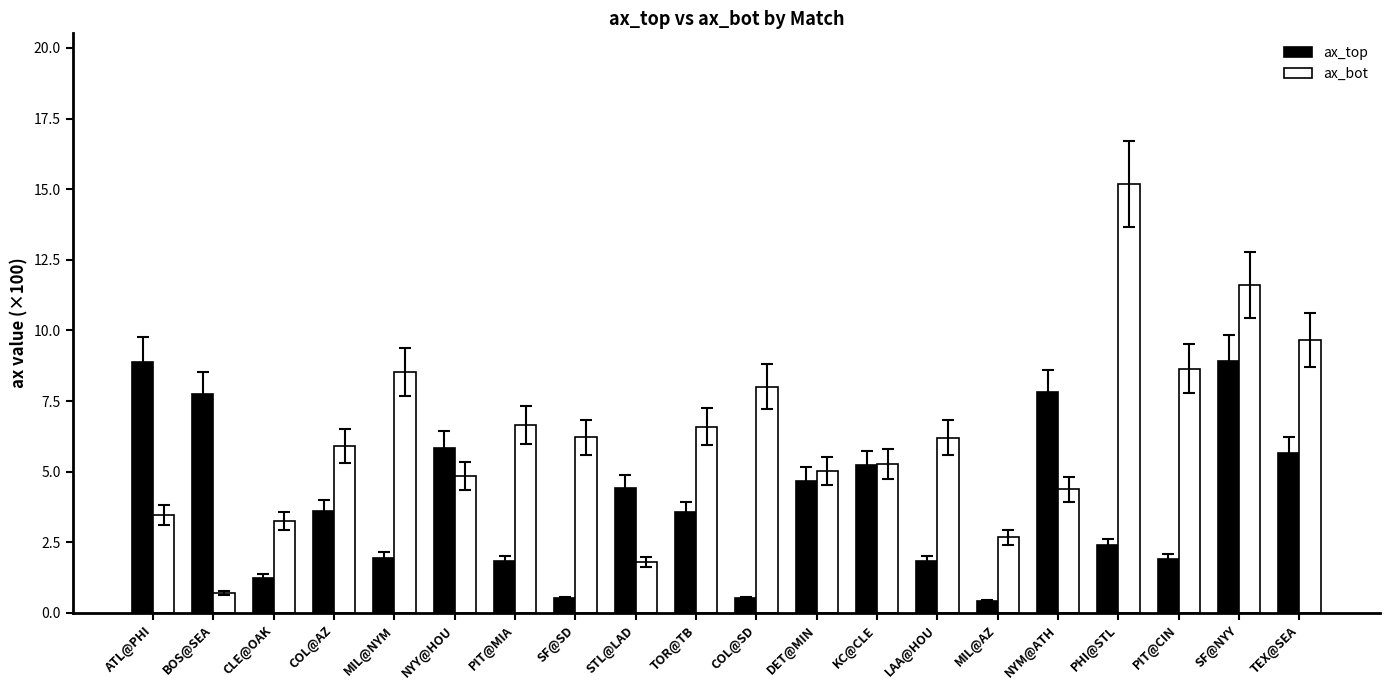

Count the number of categories in the chart.

20